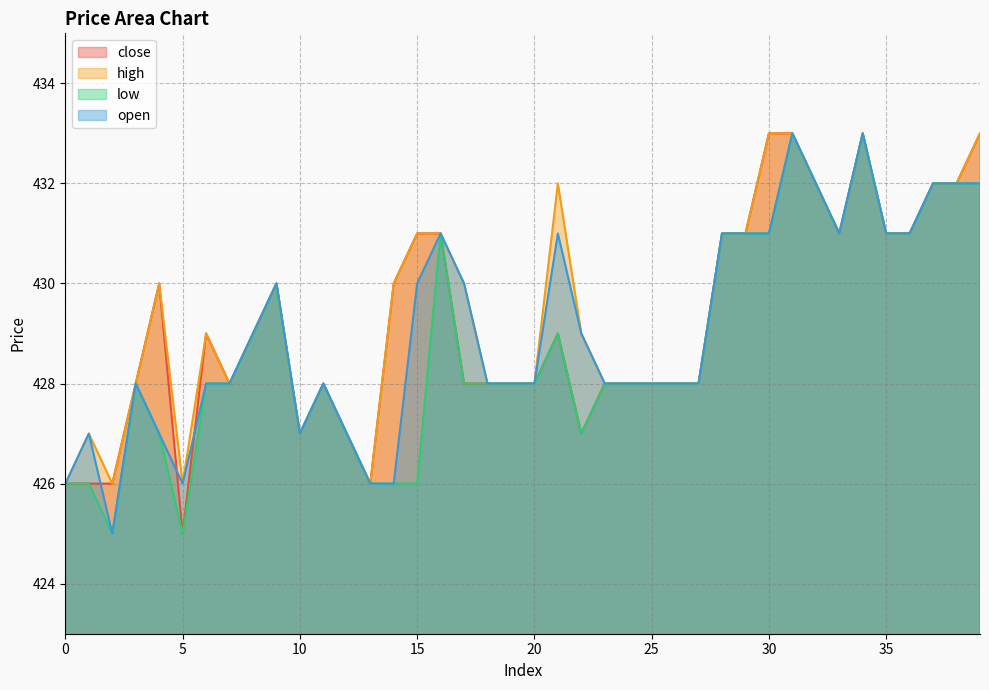

What is the difference between the maximum and minimum values in the open series?

8